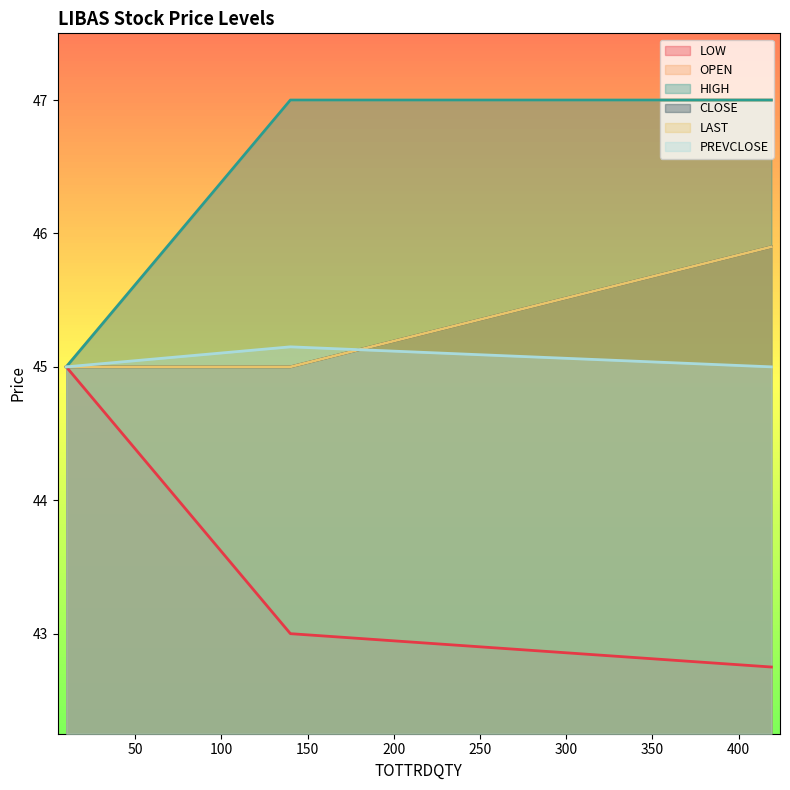

What is the lowest value of the PREVCLOSE series?

45.0